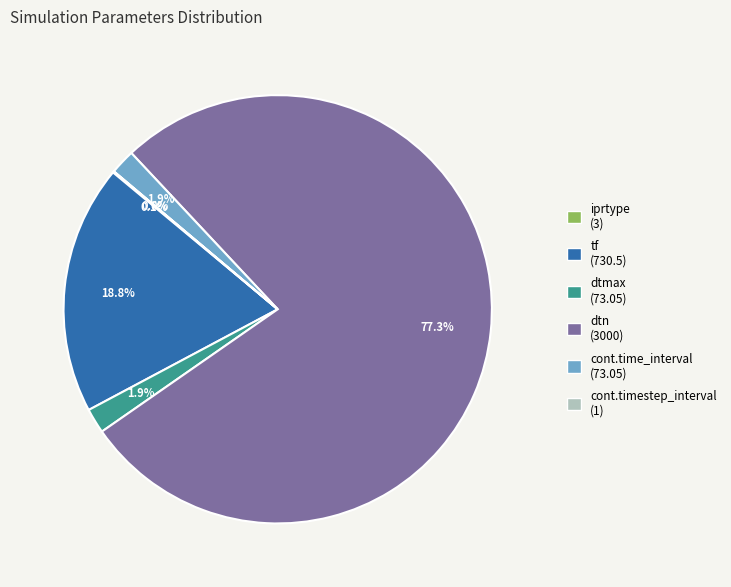

Is it true that dtmax is 2% of the pie?

True